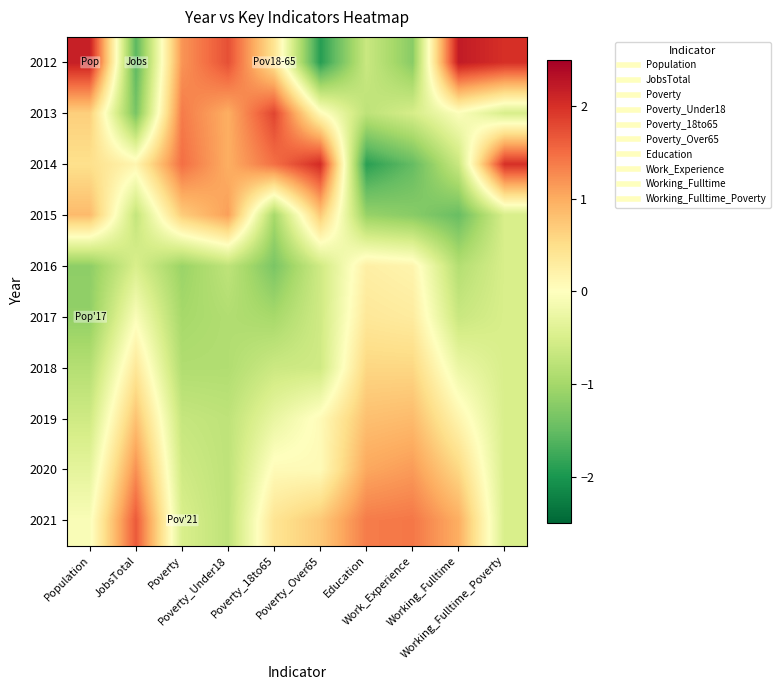

Which label corresponds to the largest value in the chart?

Working_Fulltime